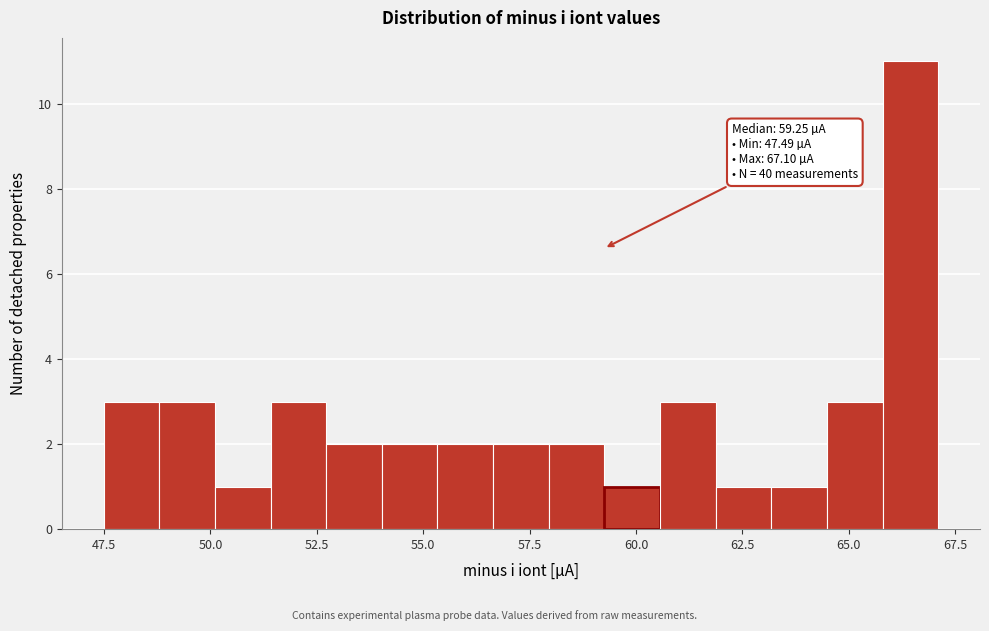

Read against the x-axis, roughly where is the centre of the tallest bar?

66.5